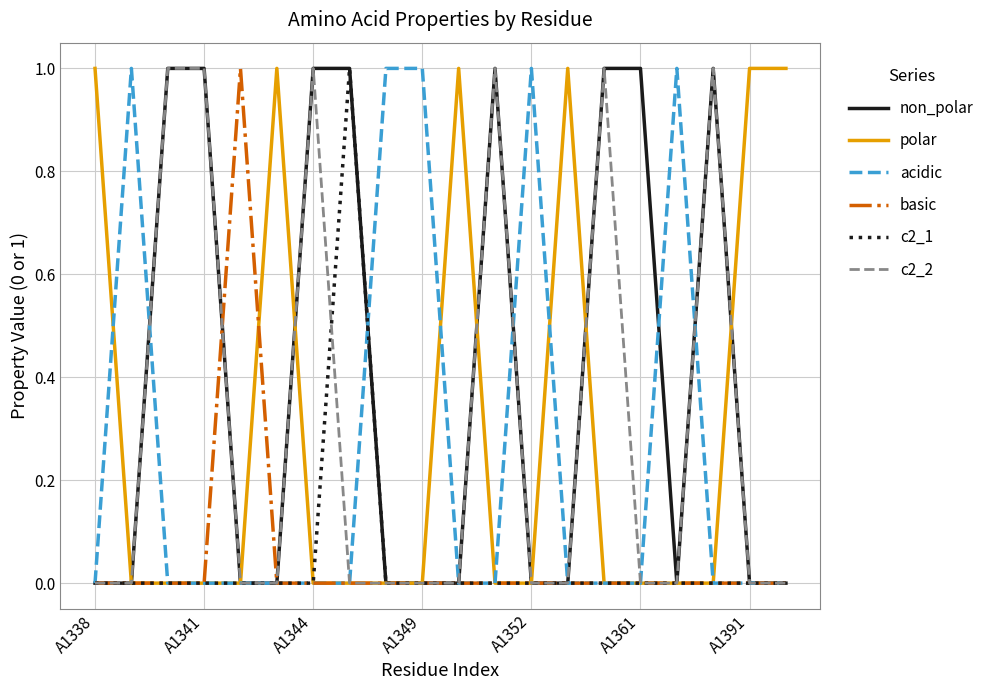

How many lines are shown in the chart?

6